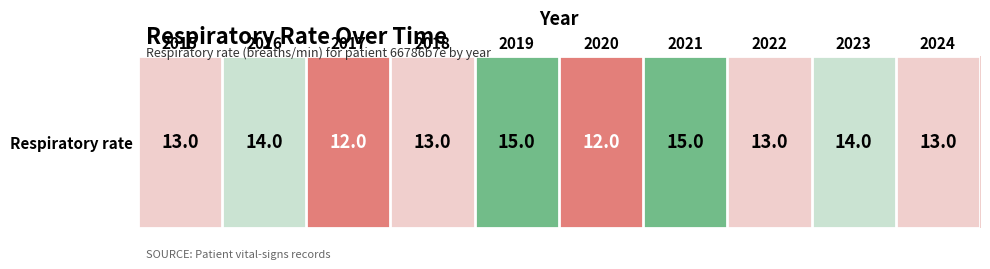

How many categories are shown in the chart?

10